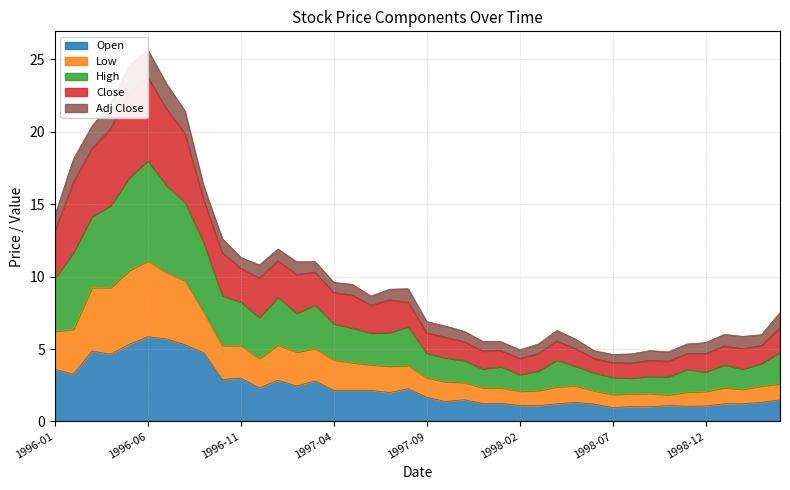

The Open series shows 1.1 at 1998-12. True or false?

True